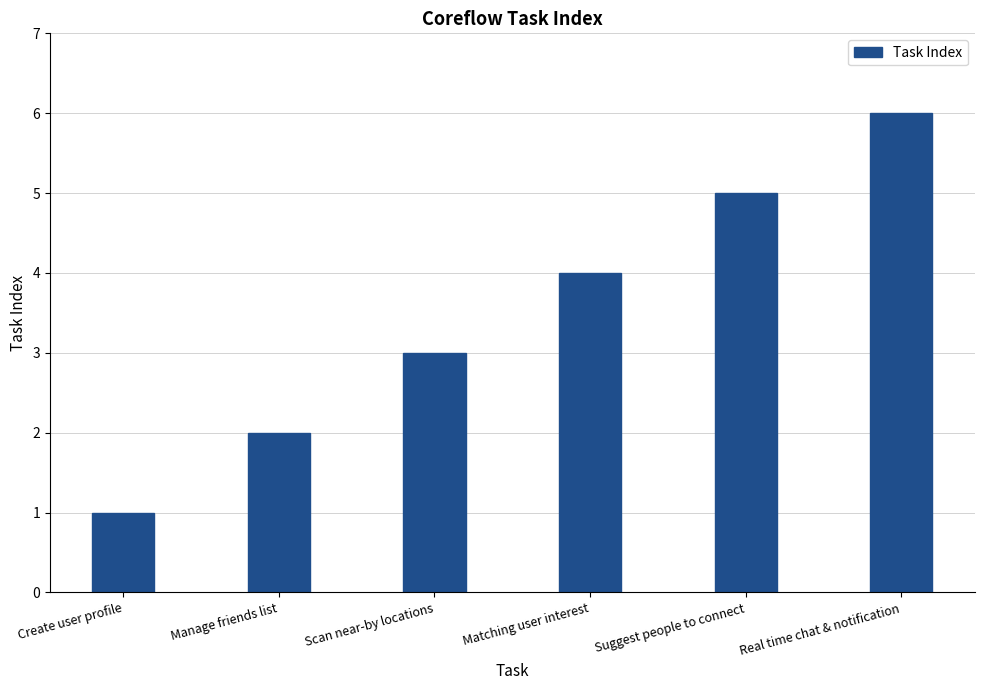

Approximately how many times larger is the value at Real time chat & notification compared to Matching user interest?

1.5